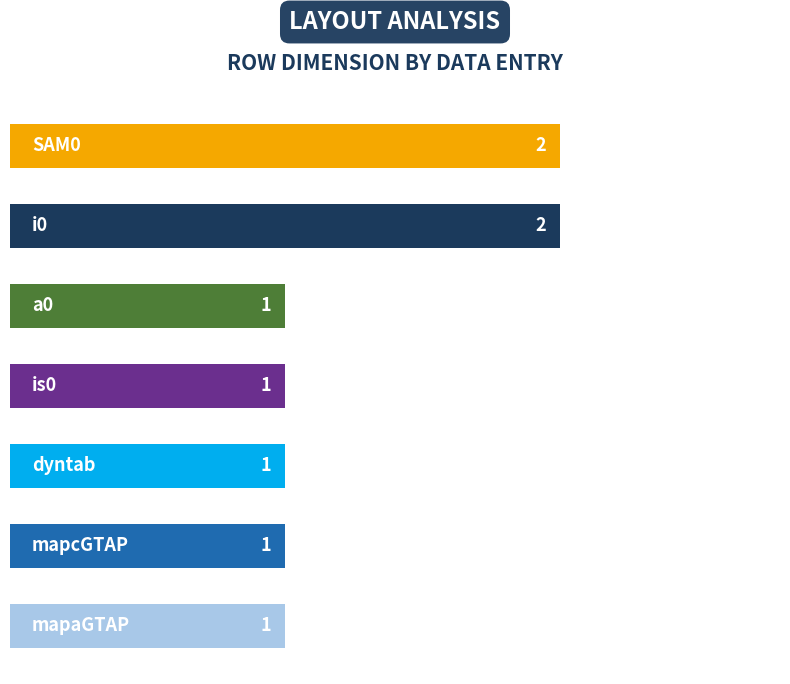

Count the values in the range 1 to 2.

7